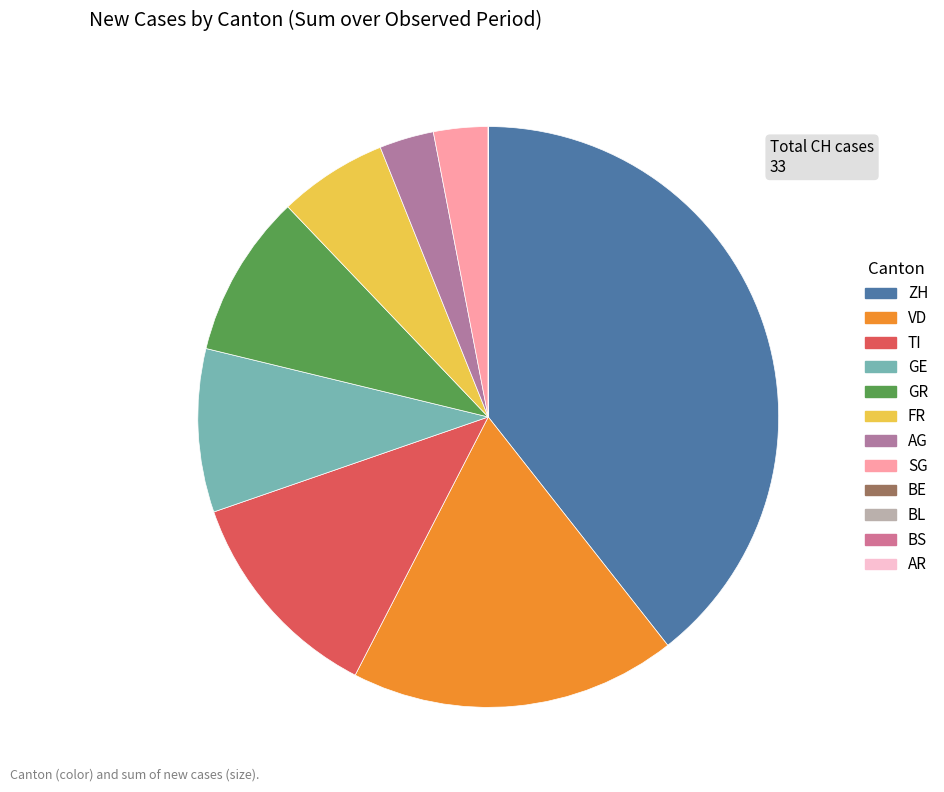

To the nearest percent, what is the combined percentage of GE and AG?

12%